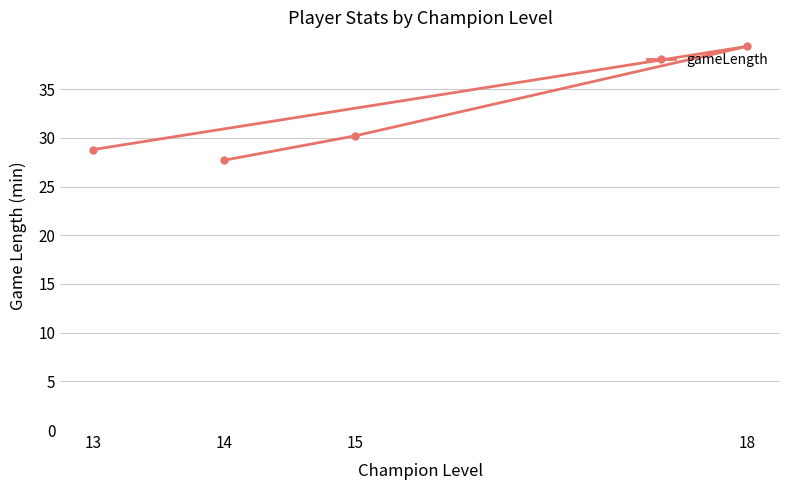

List the labels in order of value, largest first.

18, 15, 13, 14